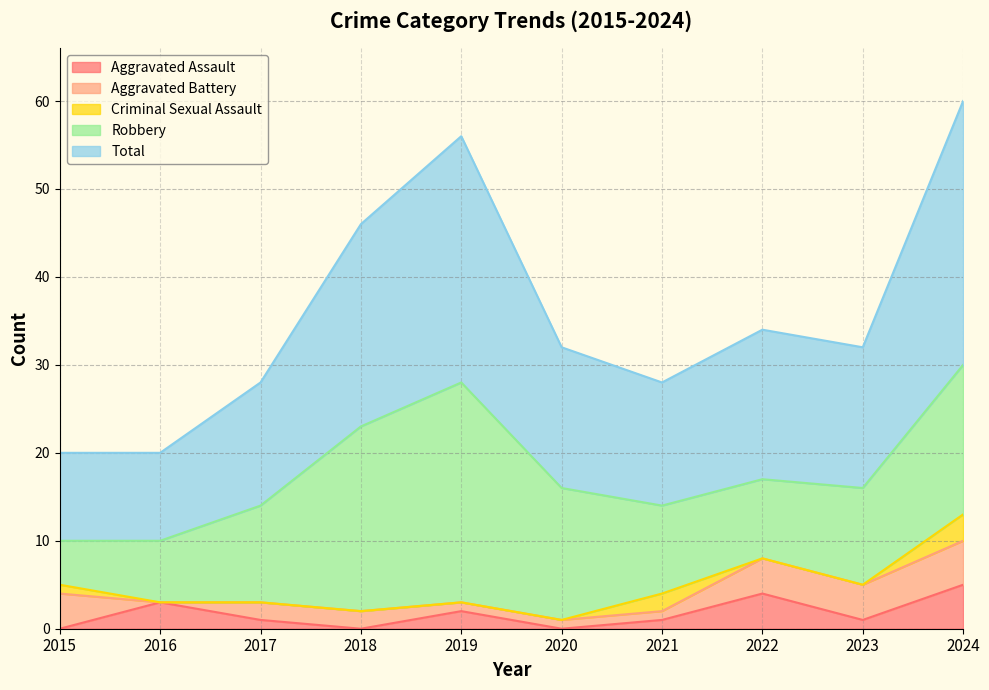

True or false: Aggravated Battery and Criminal Sexual Assault intersect in this chart.

True